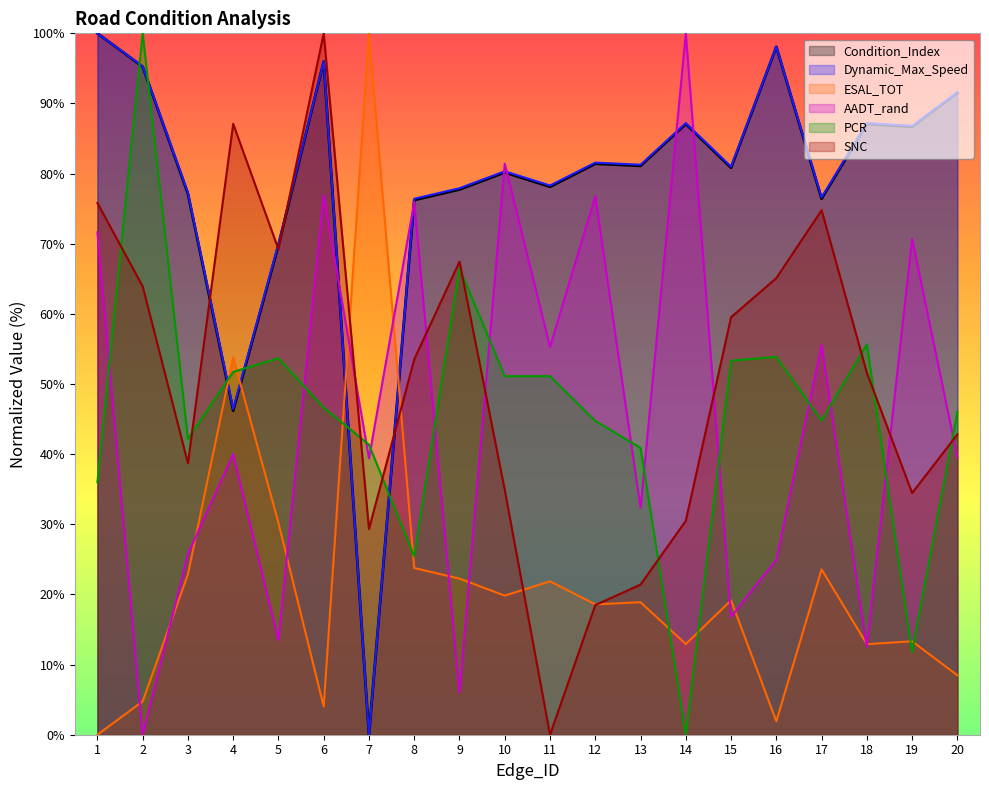

Reading right to left, what are all the values shown in this chart?

Condition_Index: 20=91.5	19=86.7	18=87.1	17=76.4	16=98.1	15=80.8	14=87.1	13=81.1	12=81.4	11=78.1	10=80.2	9=77.7	8=76.2	7=0.0	6=96.0	5=69.8	4=46.2	3=77.1	2=95.2	1=100.0
Dynamic_Max_Speed: 20=91.6	19=86.8	18=87.2	17=76.6	16=98.1	15=81.0	14=87.2	13=81.3	12=81.6	11=78.3	10=80.3	9=77.9	8=76.4	7=0.0	6=96.0	5=70.0	4=46.5	3=77.3	2=95.3	1=100.0
ESAL_TOT: 20=8.5	19=13.3	18=12.9	17=23.6	16=1.9	15=19.2	14=12.9	13=18.9	12=18.6	11=21.9	10=19.8	9=22.3	8=23.8	7=100.0	6=4.0	5=30.2	4=53.8	3=22.9	2=4.8	1=0.0
AADT_rand: 20=39.6	19=70.7	18=12.5	17=55.6	16=24.9	15=16.8	14=100.0	13=32.4	12=76.8	11=55.3	10=81.4	9=6.0	8=75.9	7=39.4	6=76.9	5=13.5	4=40.0	3=25.7	2=0.0	1=71.6
PCR: 20=46.0	19=11.8	18=55.7	17=44.8	16=53.9	15=53.3	14=0.0	13=40.9	12=44.7	11=51.1	10=51.1	9=66.5	8=25.5	7=41.3	6=46.7	5=53.7	4=51.7	3=42.2	2=100.0	1=36.0
SNC: 20=42.8	19=34.5	18=51.6	17=74.8	16=65.1	15=59.5	14=30.5	13=21.4	12=18.5	11=0.0	10=34.9	9=67.4	8=53.5	7=29.3	6=100.0	5=69.2	4=87.1	3=38.7	2=63.9	1=75.8